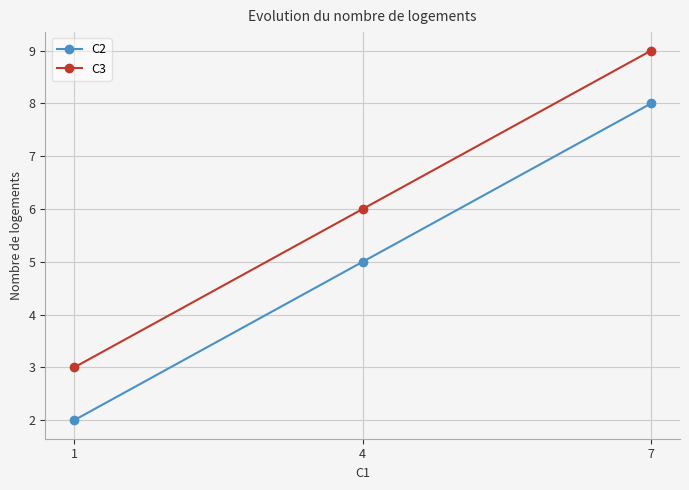

Is it true that C2 equals 5 at 4?

True